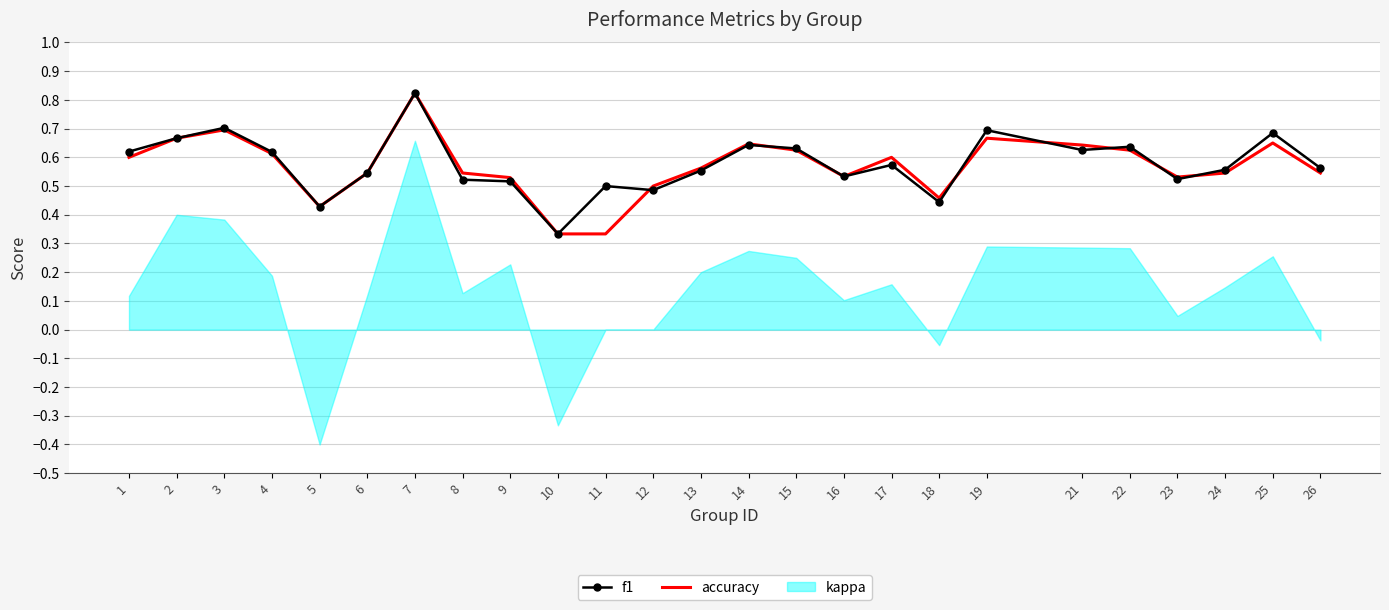

At 1, list the series in order from smallest to largest.

kappa, accuracy, f1